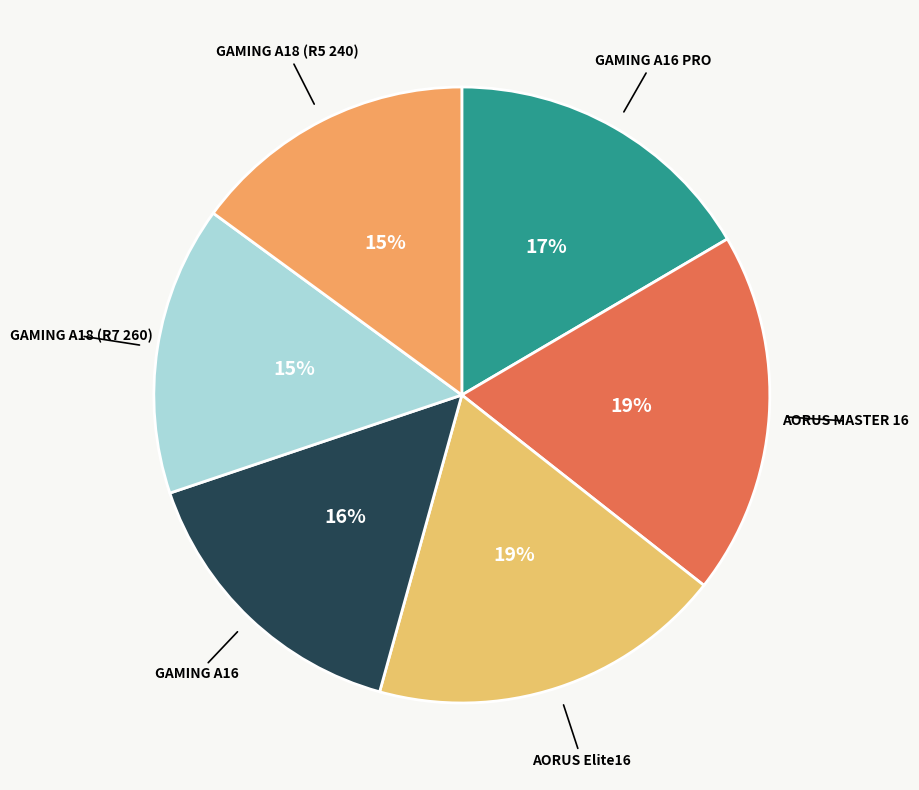

Is there a majority slice in this chart?

No